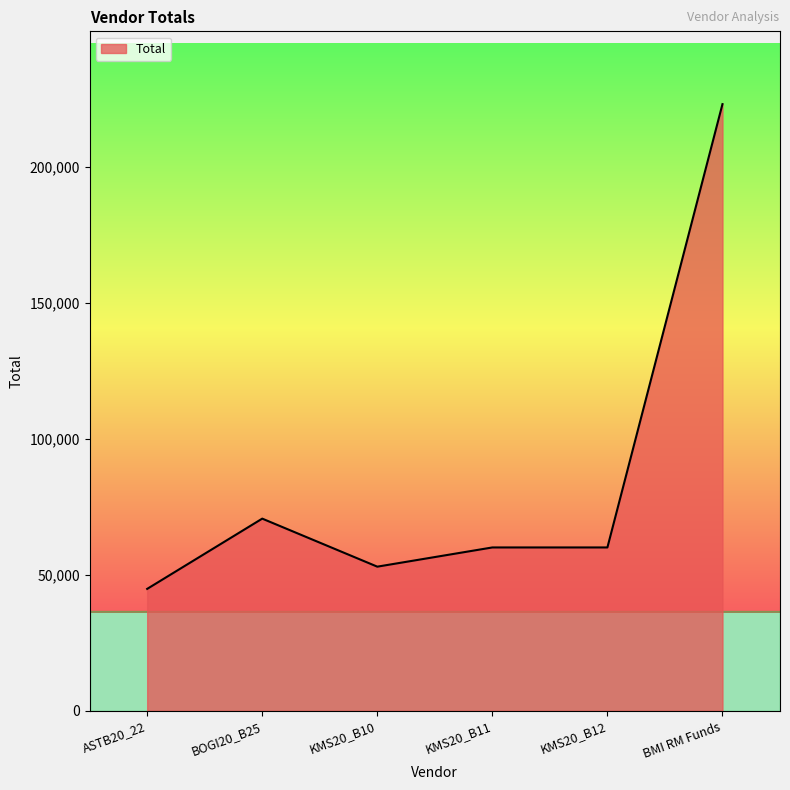

How many lines are shown in the chart?

1